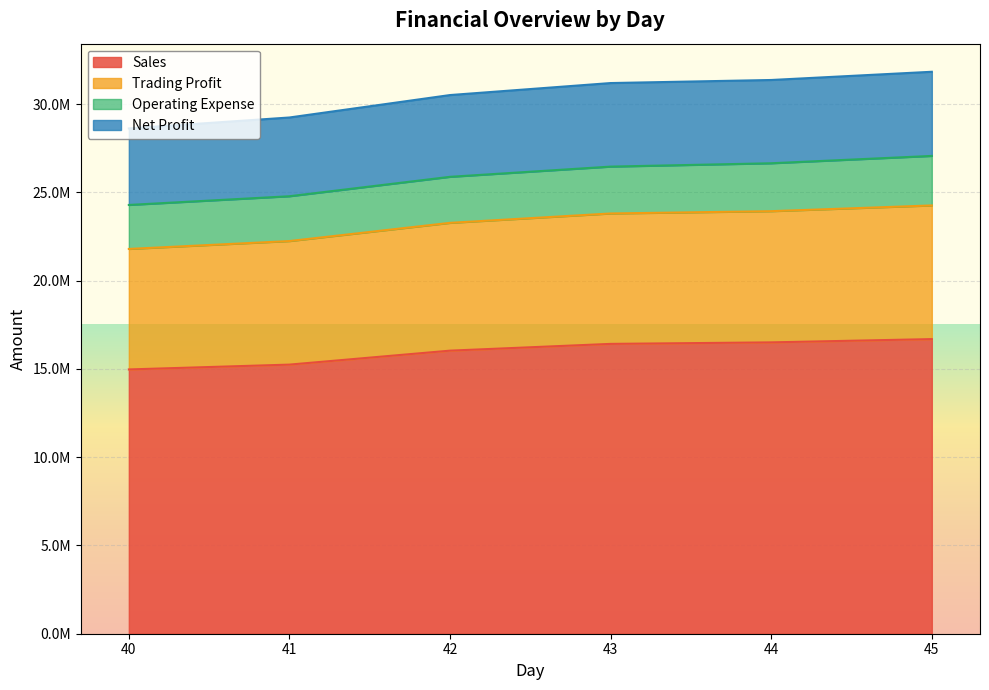

What are all the series names shown in the legend?

Sales, Trading Profit, Operating Expense, Net Profit